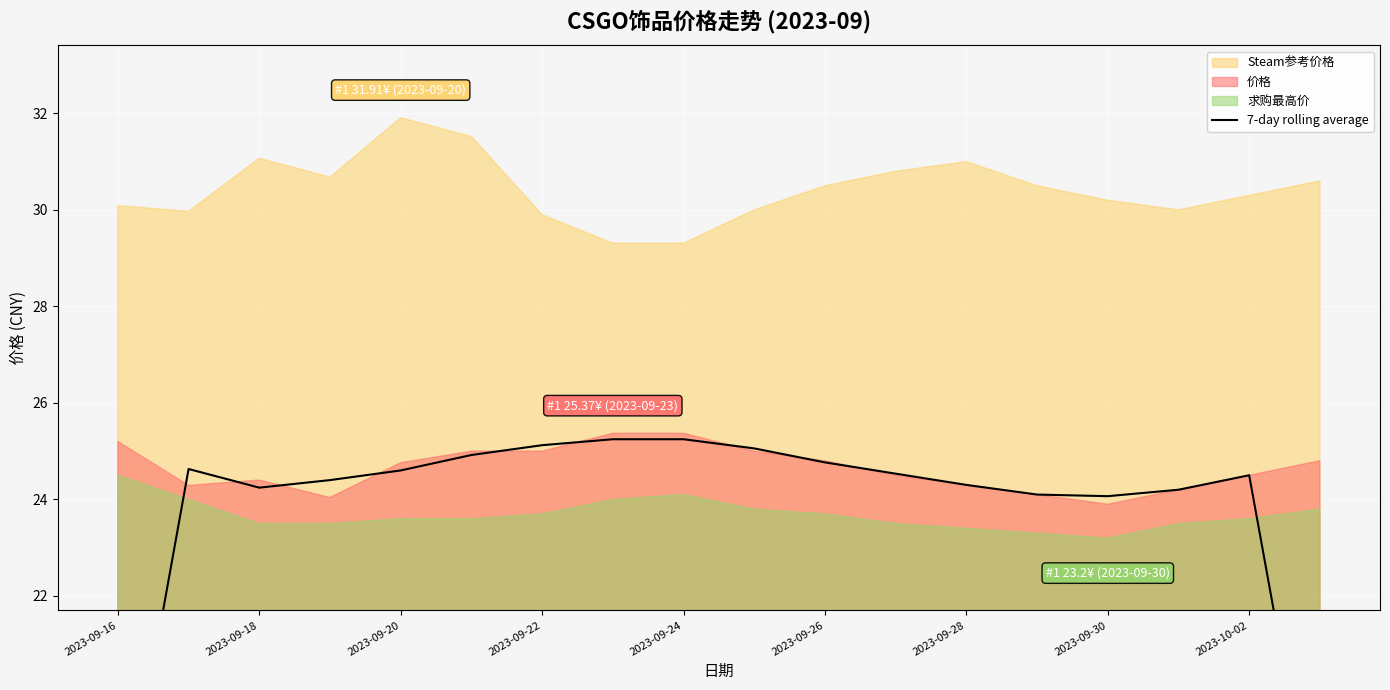

What is the value of the 5th point from the left?

24.6